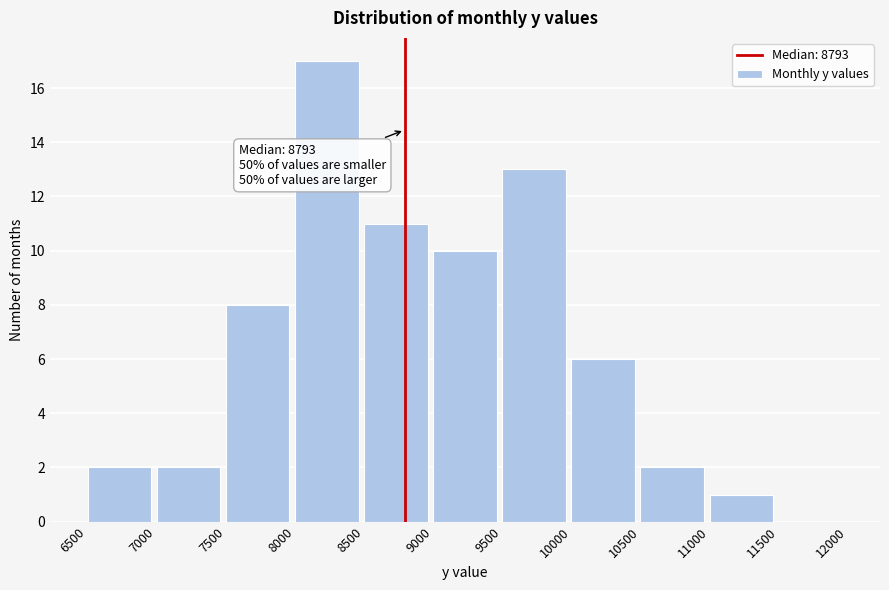

Over which range of the x-axis is the bar tallest?

8000 to 8500